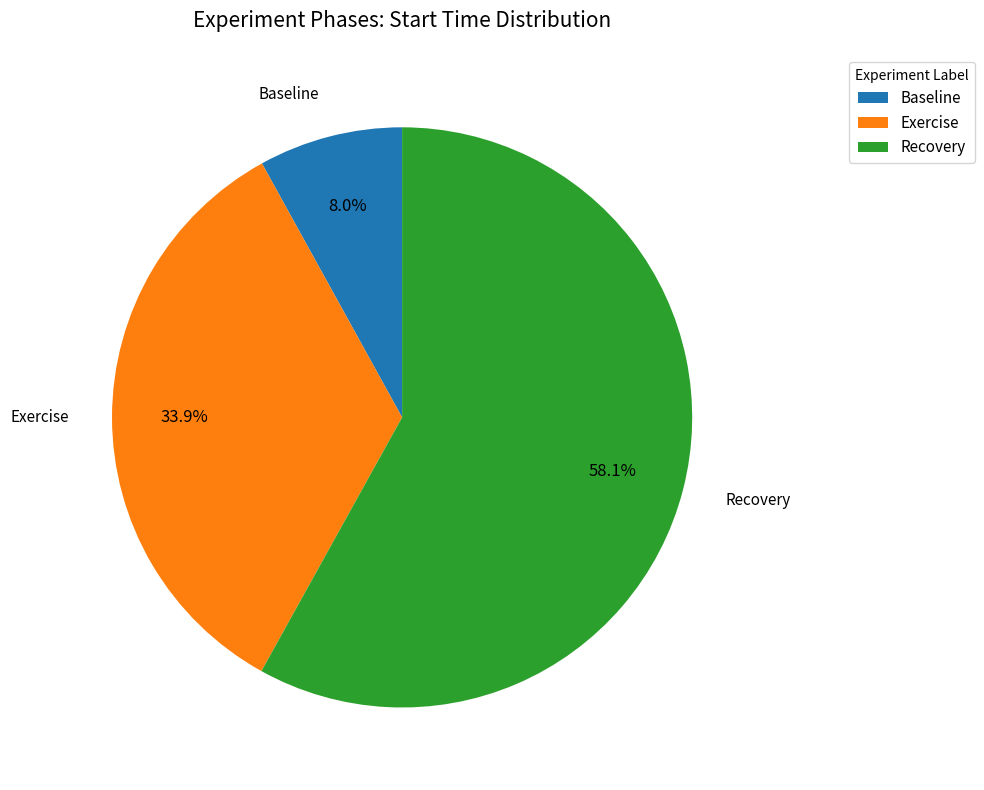

Between Recovery and Exercise, which is larger?

Recovery